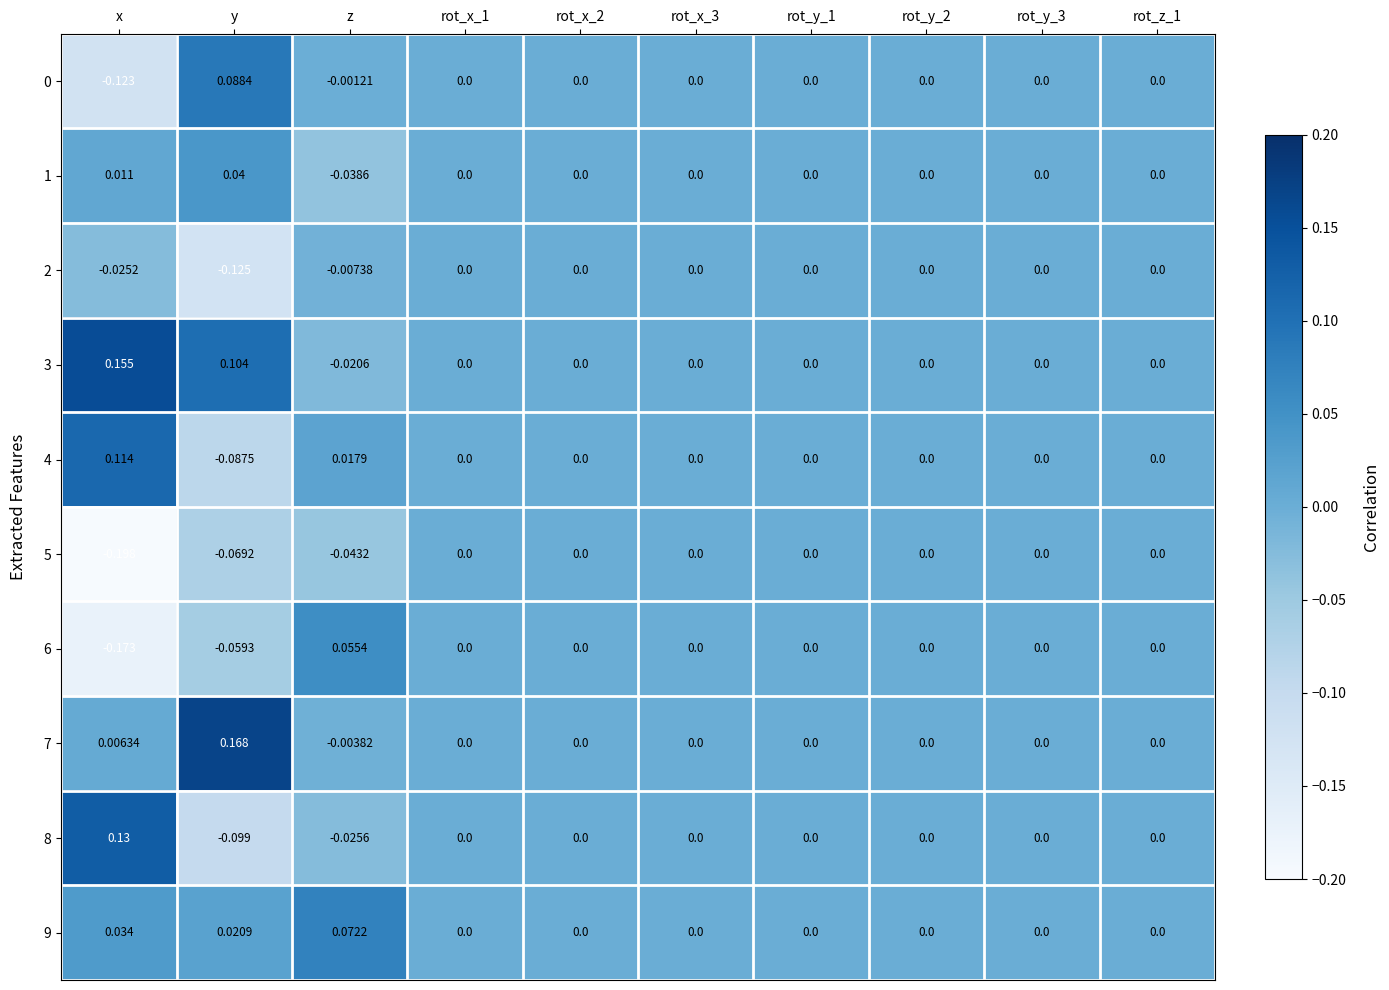

How many distinct data groups are displayed?

10